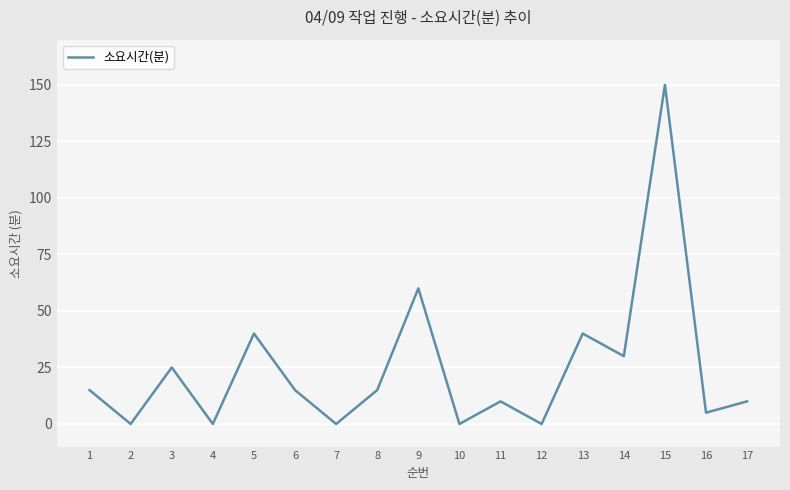

Is it true that the value at 13 is 22?

False